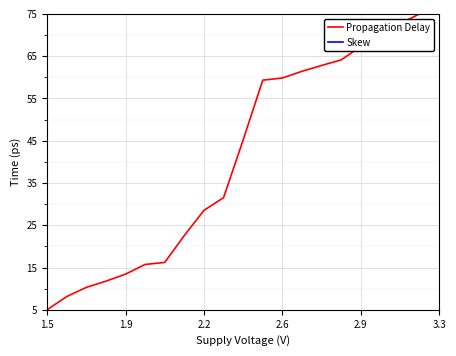

True or false: Propagation Delay has more than 2 interior local peaks.

False